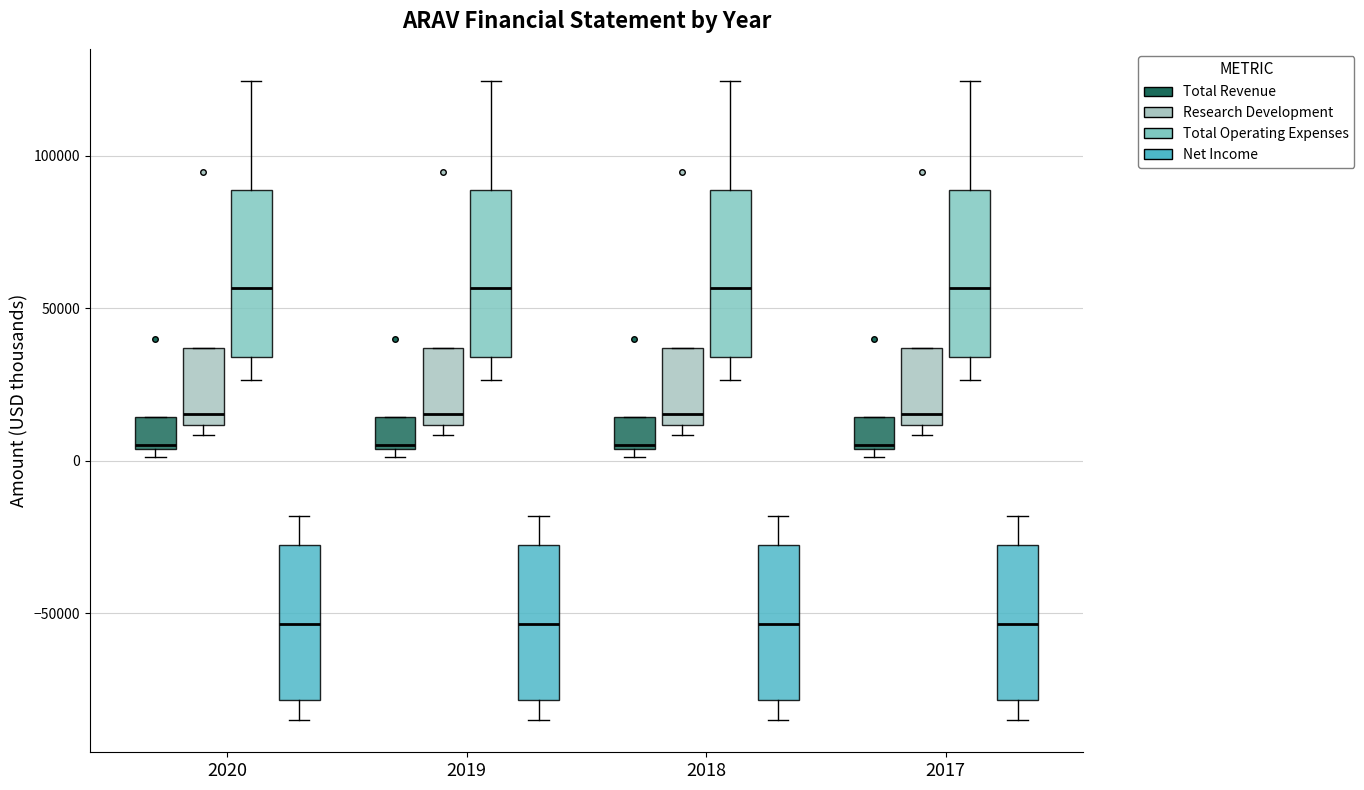

Where does the median line of the box for 2017 (Research Development) sit on the y-axis? The values are not printed on the chart, so give them approximately, as read against the axis.

15000